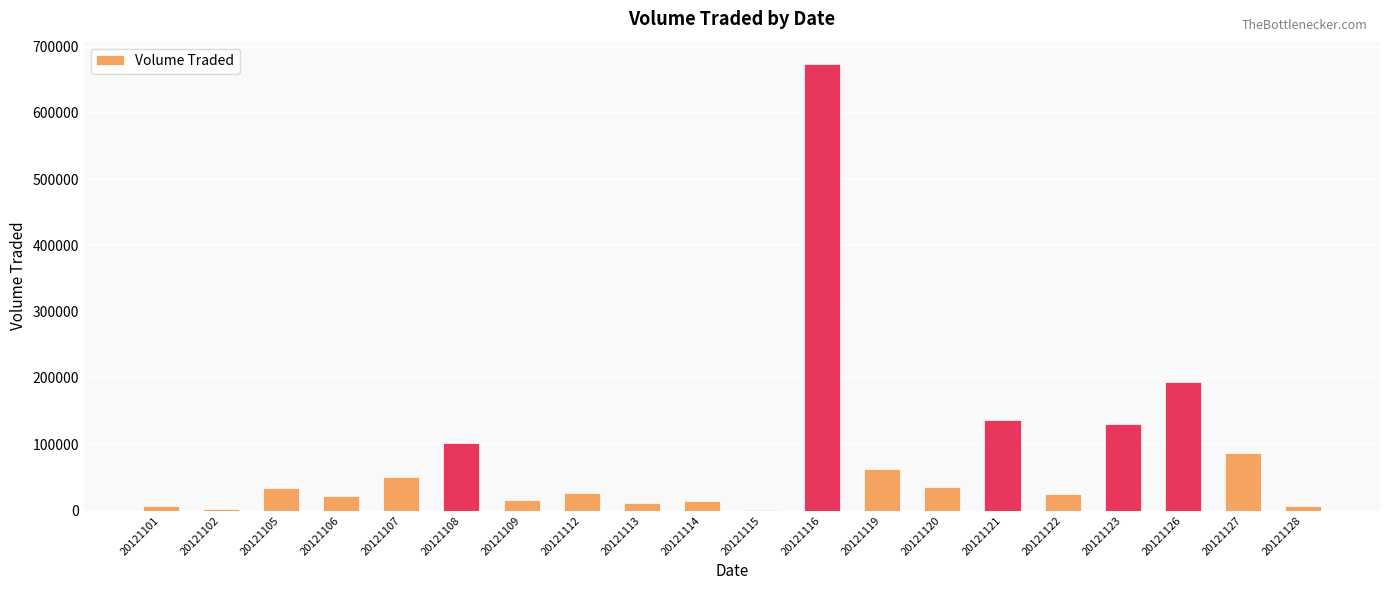

Where is the data nearest to the value 337450?

20121126